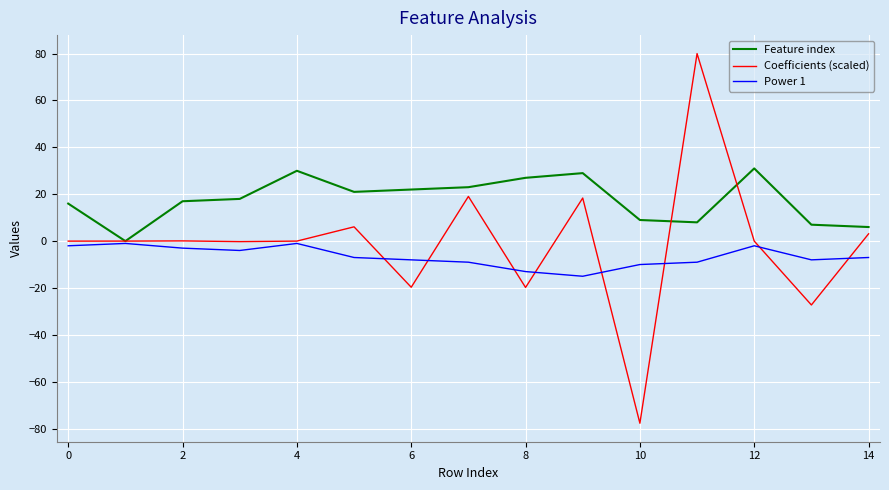

Which series has the largest total across all categories?

Feature index